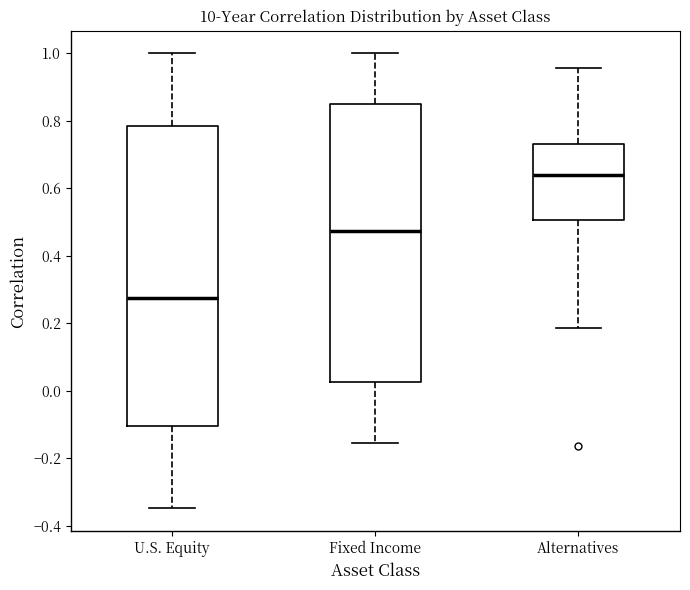

Reading left to right, transcribe this box plot: for each box, give where its median line is, the range the box spans, and where its two whiskers end, as read against the y-axis. The values are not printed on the chart, so give them approximately, as read against the axis.

U.S. Equity: median 0.28, box -0.10 to 0.78, whiskers -0.34 to 1.00
Fixed Income: median 0.48, box 0.02 to 0.86, whiskers -0.16 to 1.00
Alternatives: median 0.64, box 0.50 to 0.74, whiskers 0.18 to 0.96